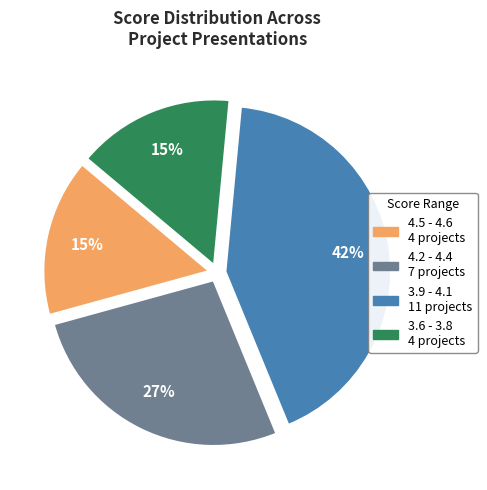

To the nearest percent, what is the average slice percentage?

25%